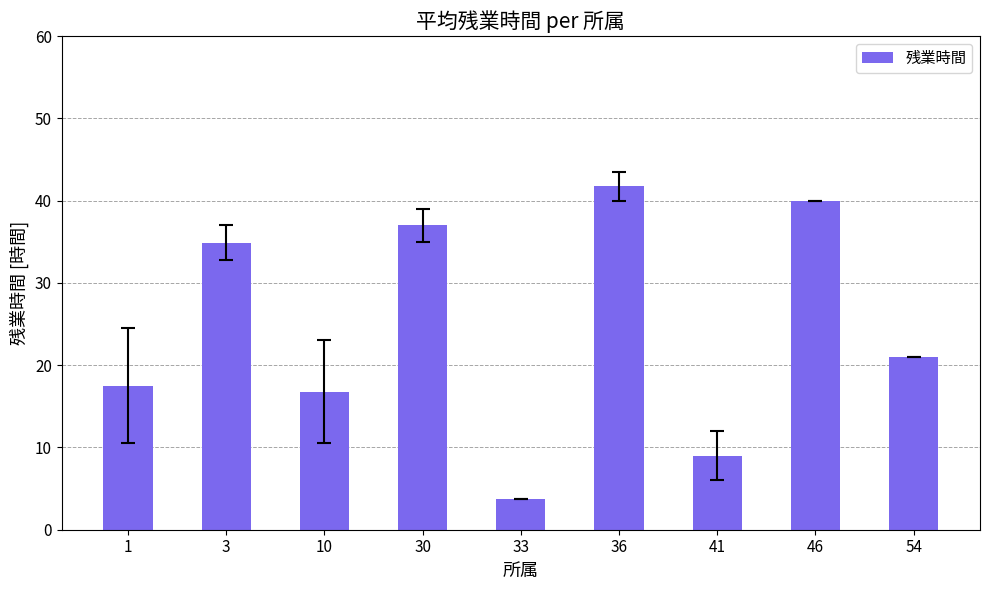

Between 54 and 30, which is larger?

30